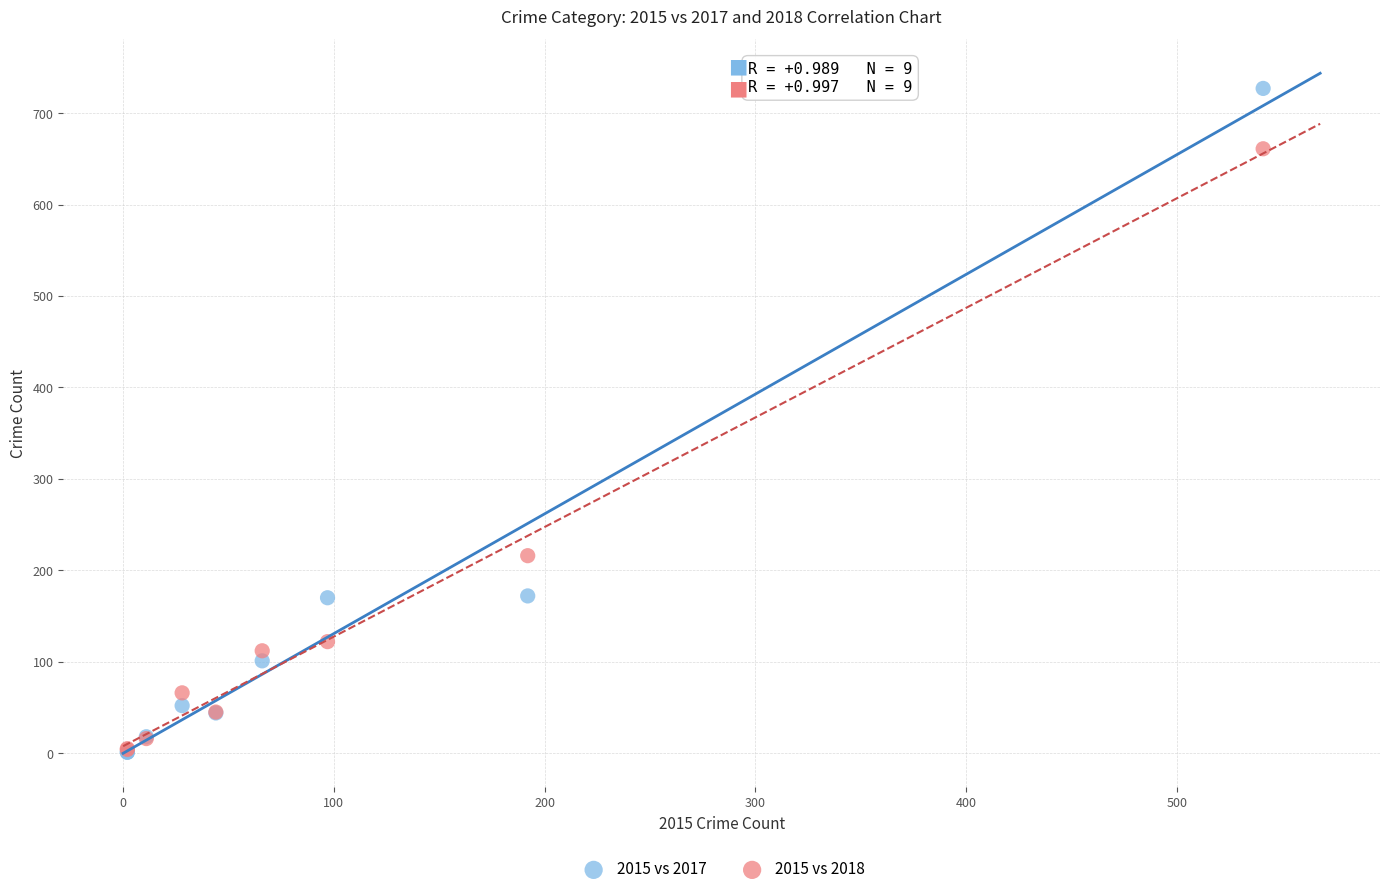

Which series contains the highest Y value?

2015 vs 2017